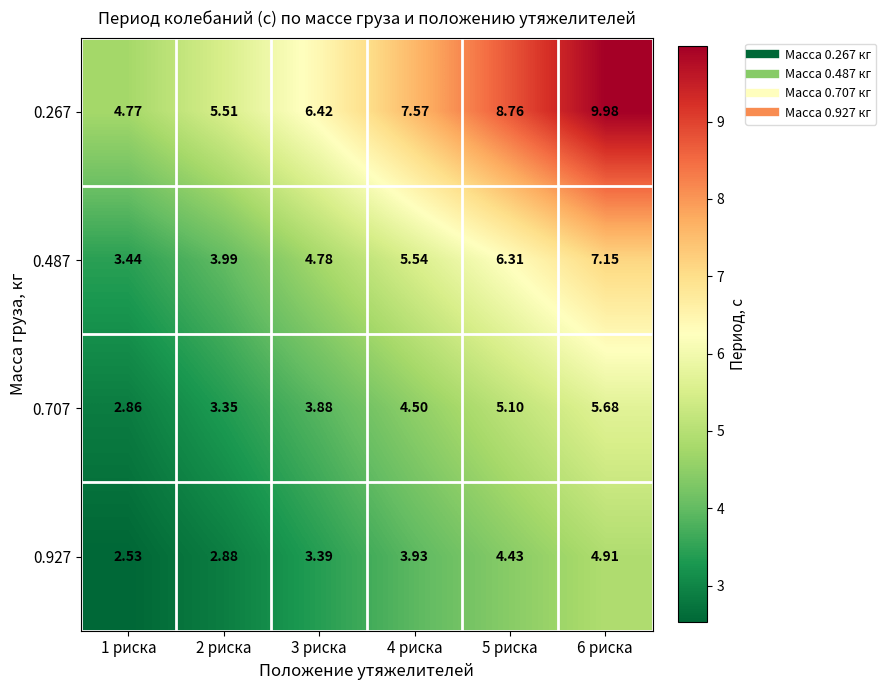

Is the value of 0.927 at 3 риска greater than the value of 0.707 at 1 риска?

Yes